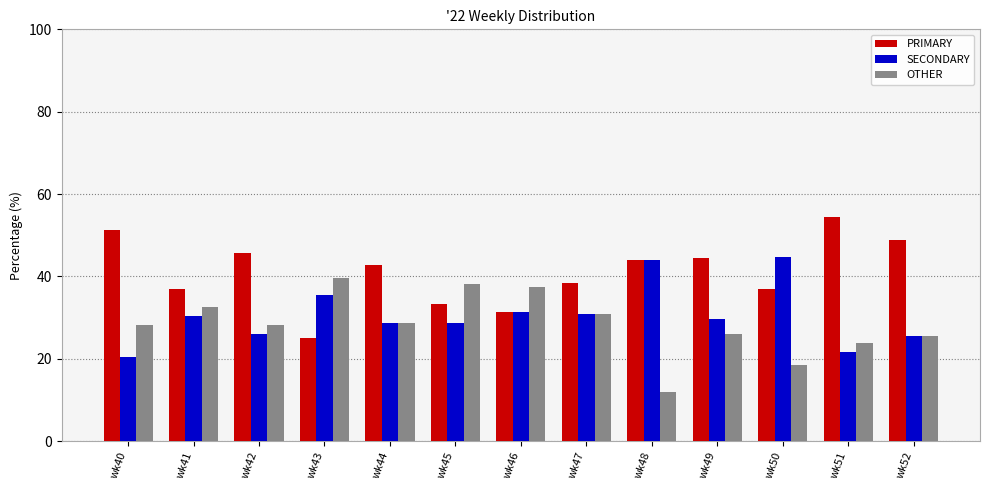

Rank the series at wk43 from highest to lowest value.

OTHER, SECONDARY, PRIMARY